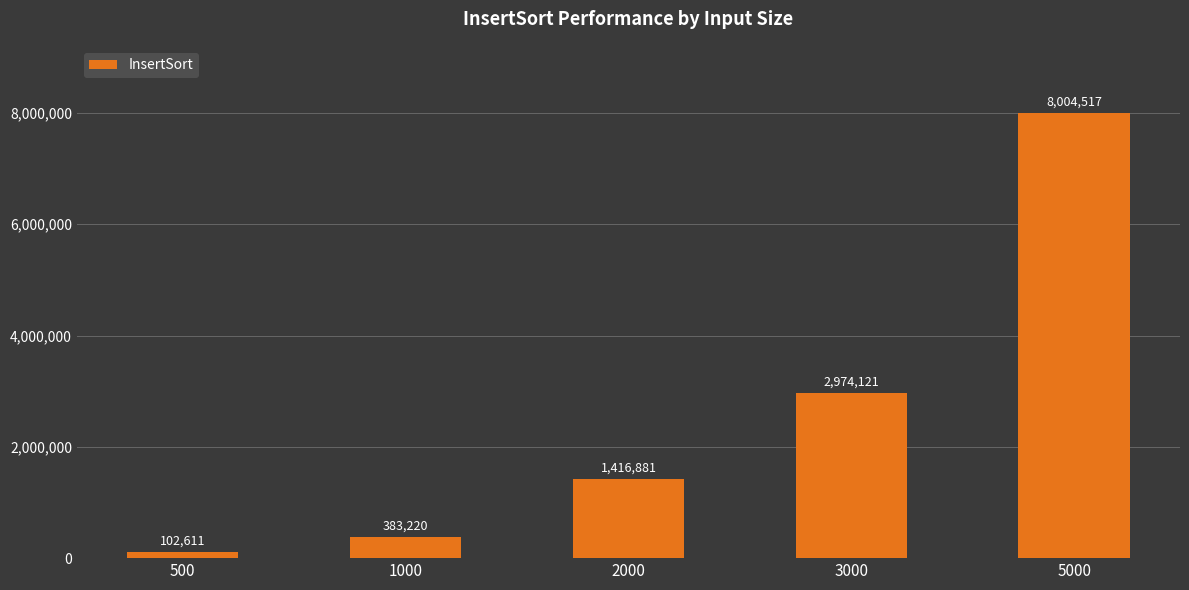

List the labels in order of value, smallest first.

500, 1000, 2000, 3000, 5000